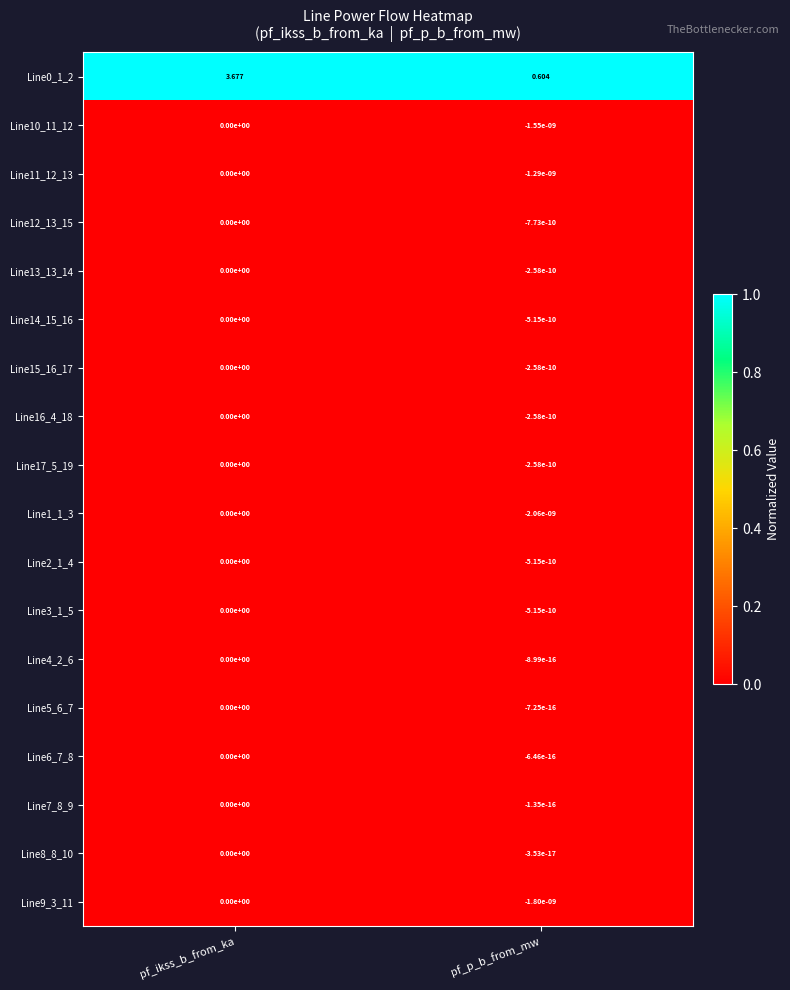

At which category is the sum across all series the highest?

pf_ikss_b_from_ka